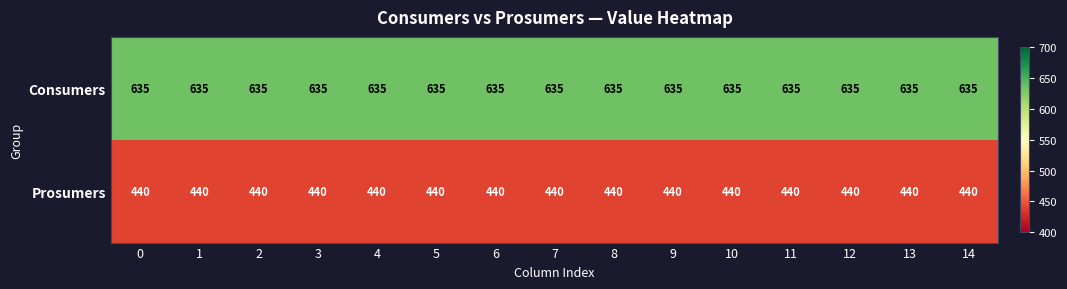

Which series has the largest total across all categories?

Consumers